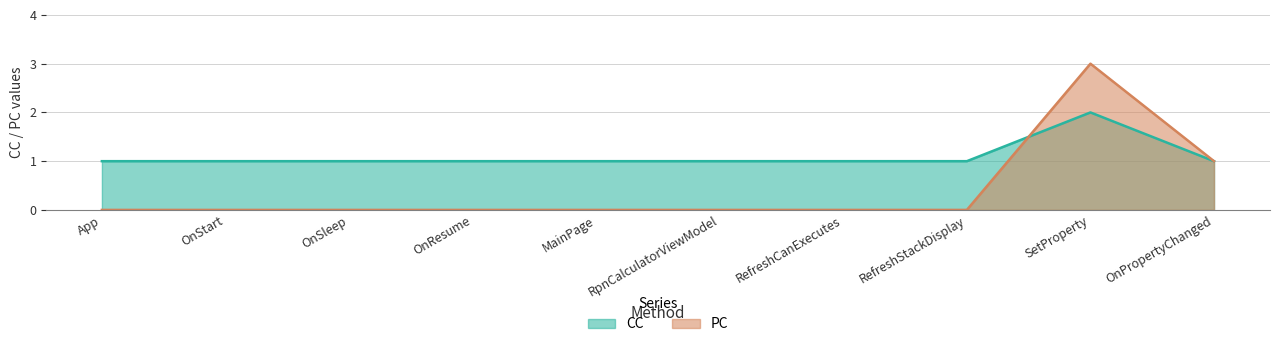

Where is the first local maximum for CC?

SetProperty